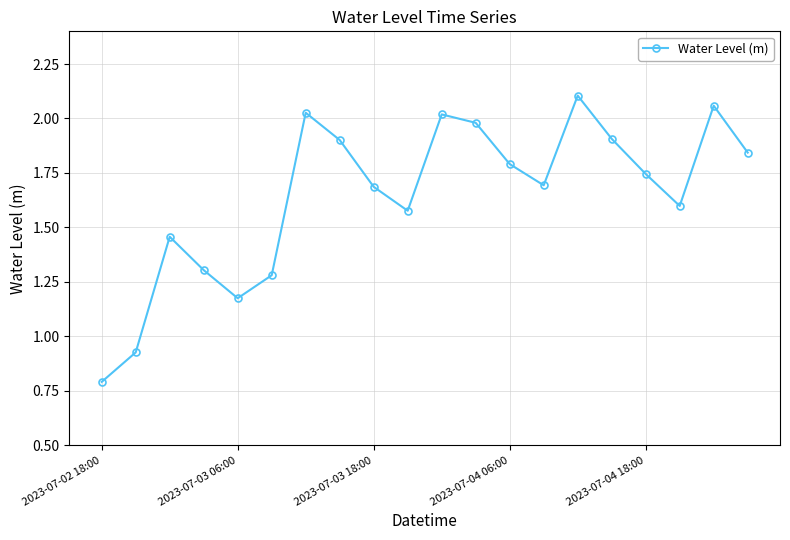

Count the number of values greater than 1.

18